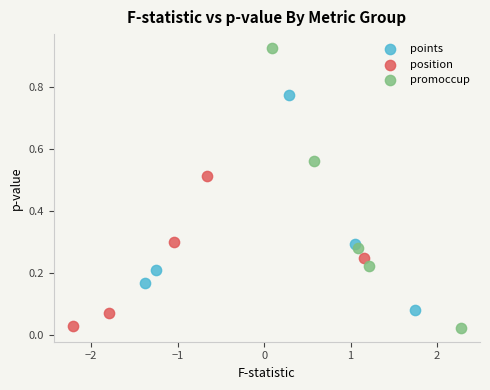

Which series has the widest spread of Y values?

promoccup